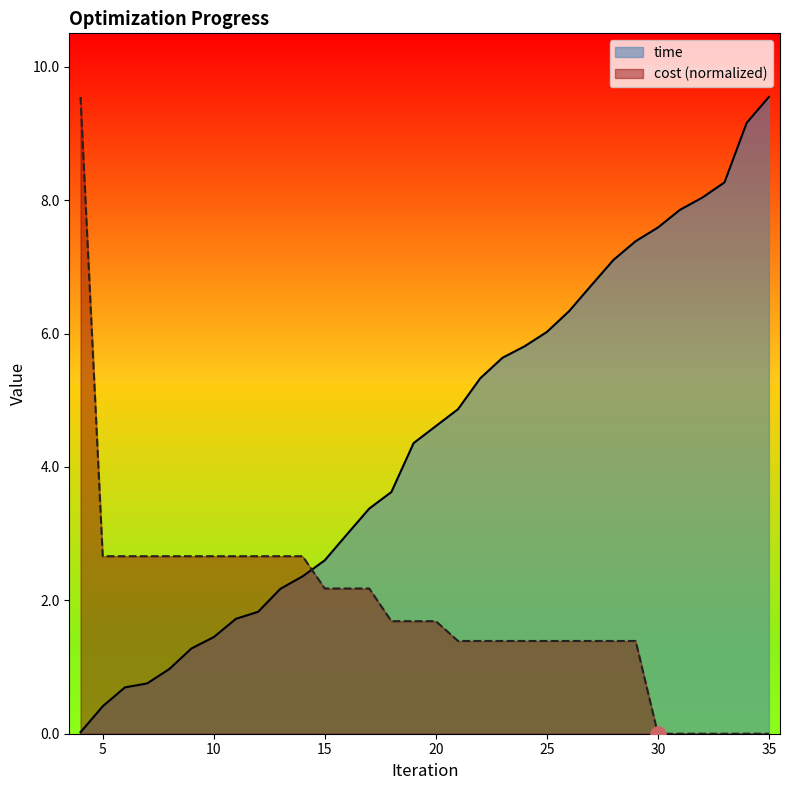

At how many categories does at least one series exceed 0?

32